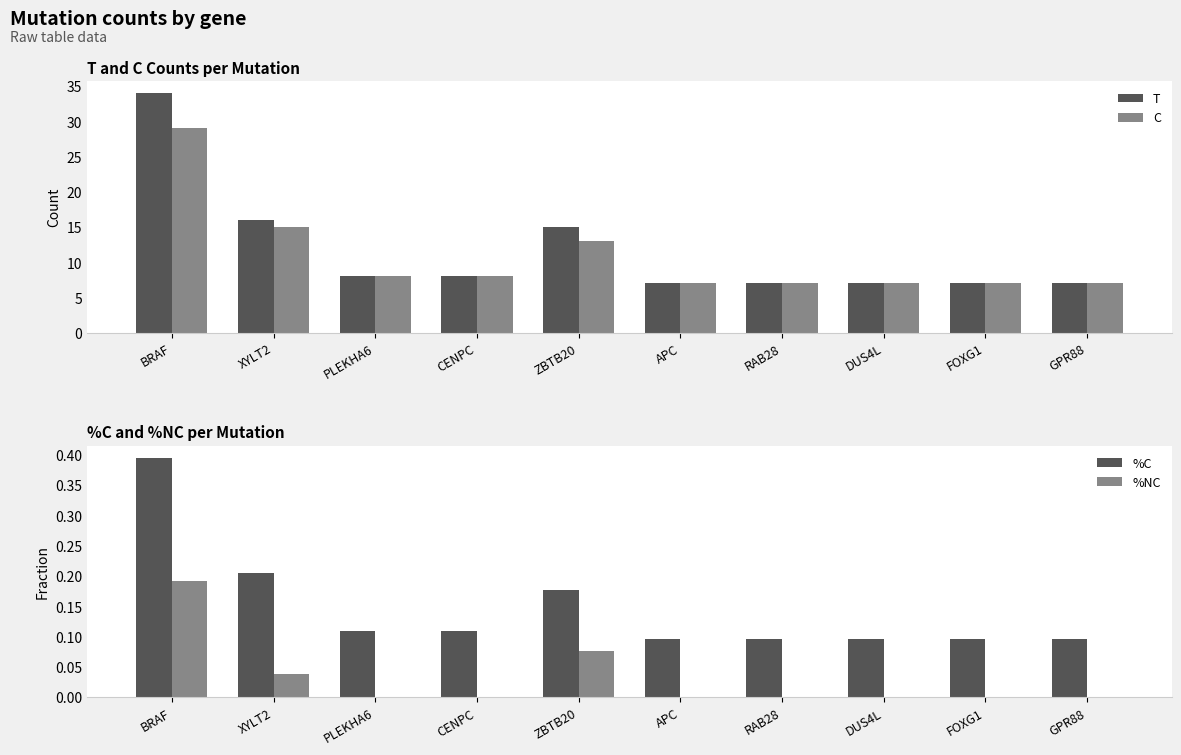

List the series in order of their peak value, highest first.

T, C, %C, %NC